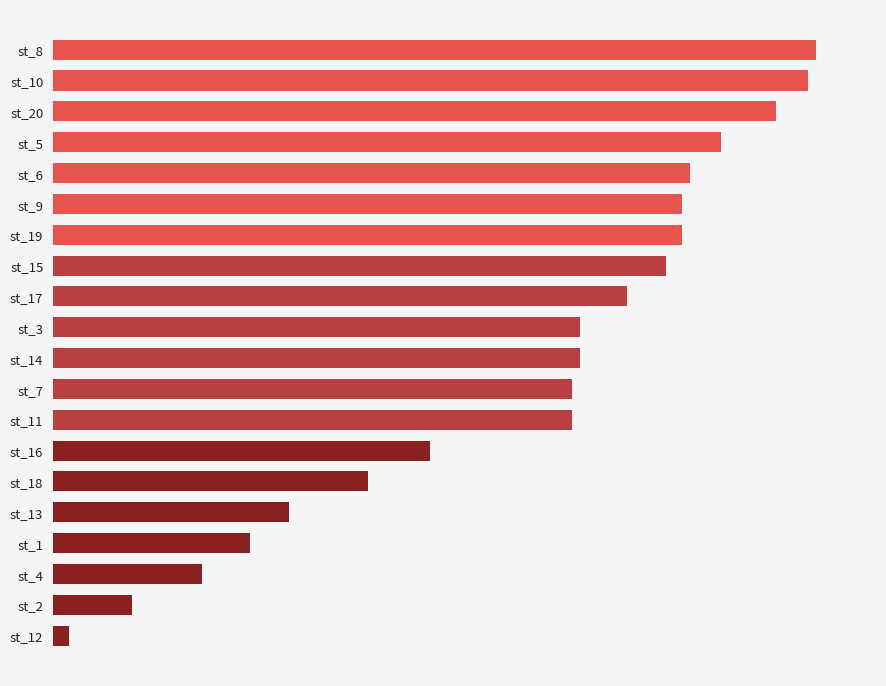

Does the chart contain any negative values?

No